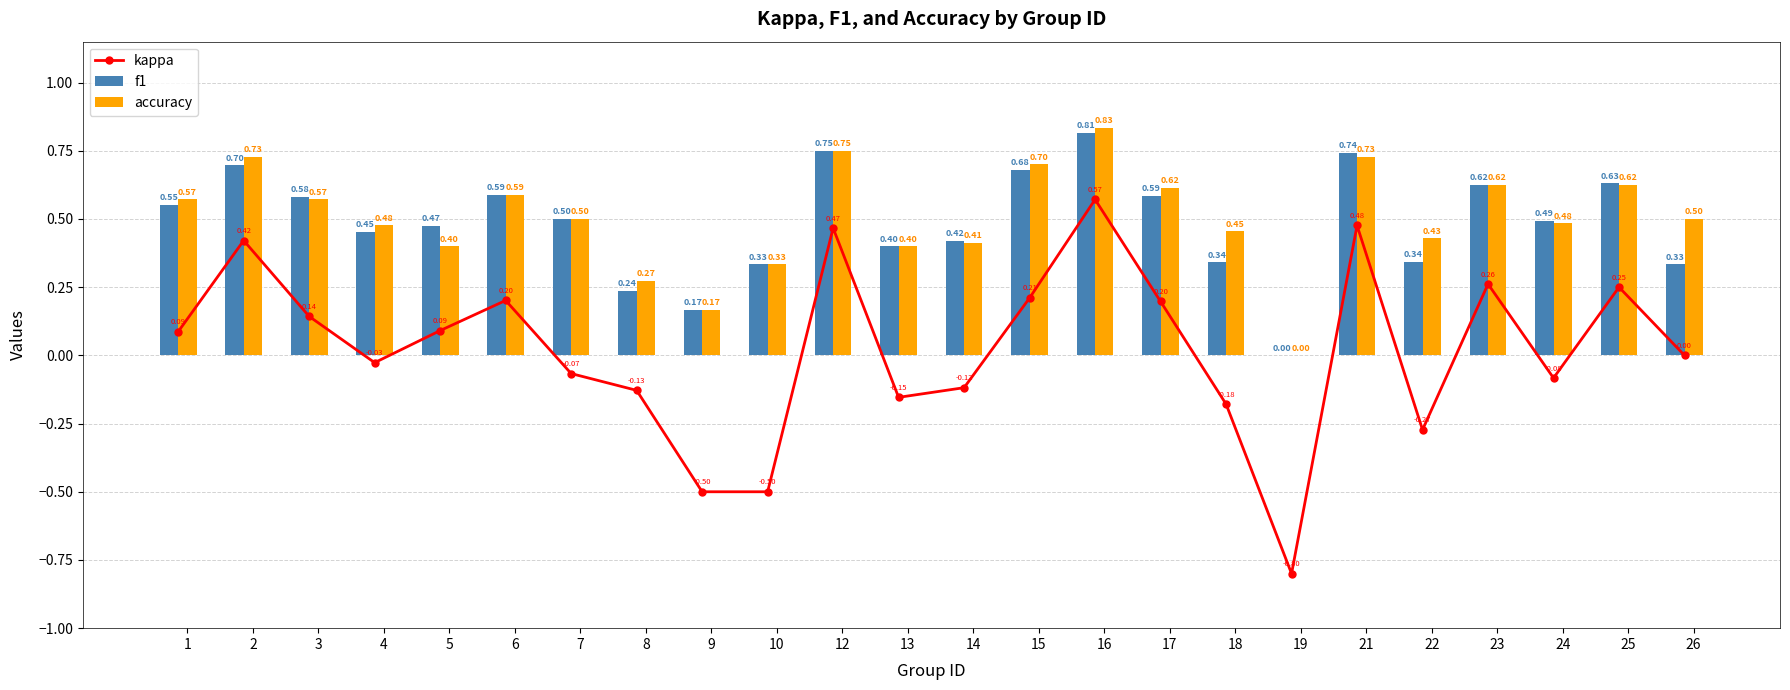

Read the f1 value at 10.

0.3